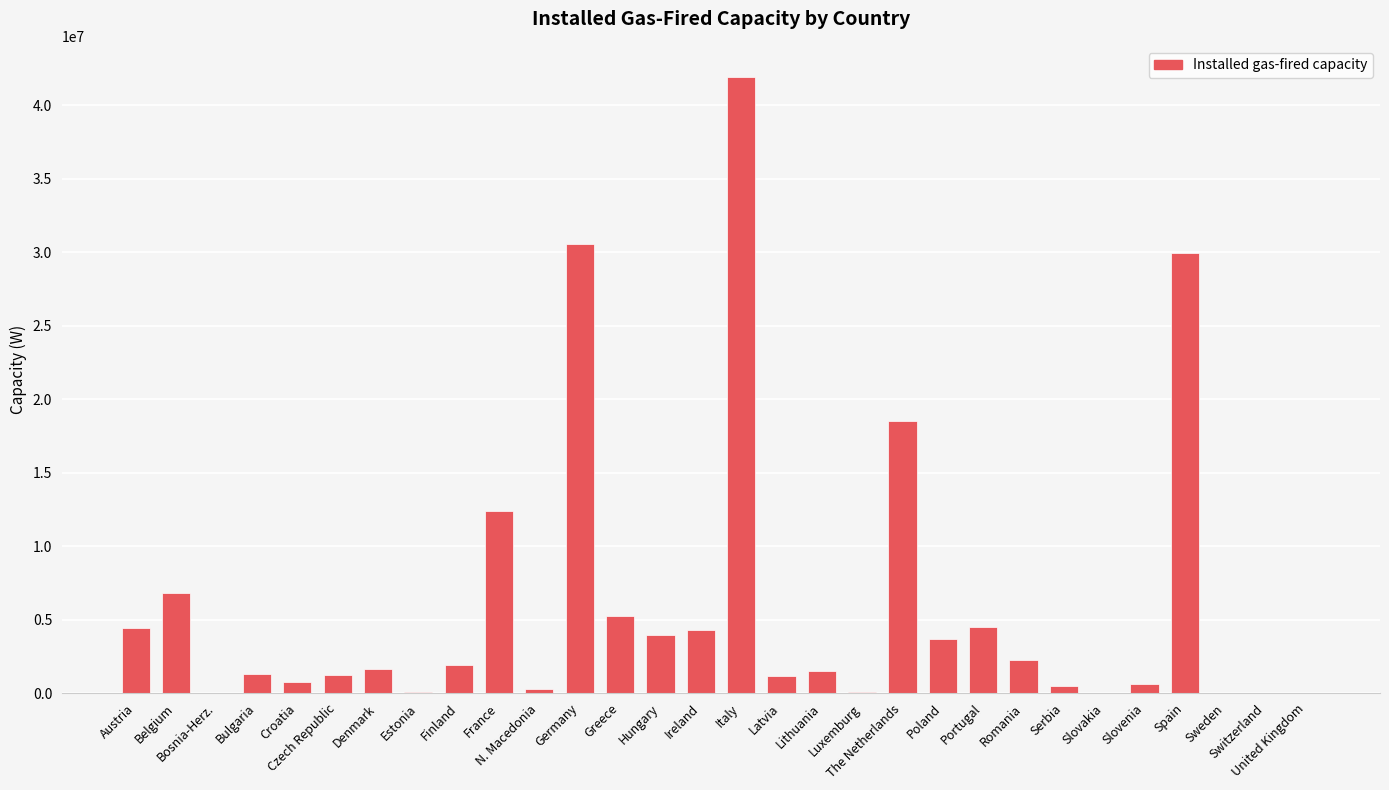

What is the maximum value shown in the chart?

41961000